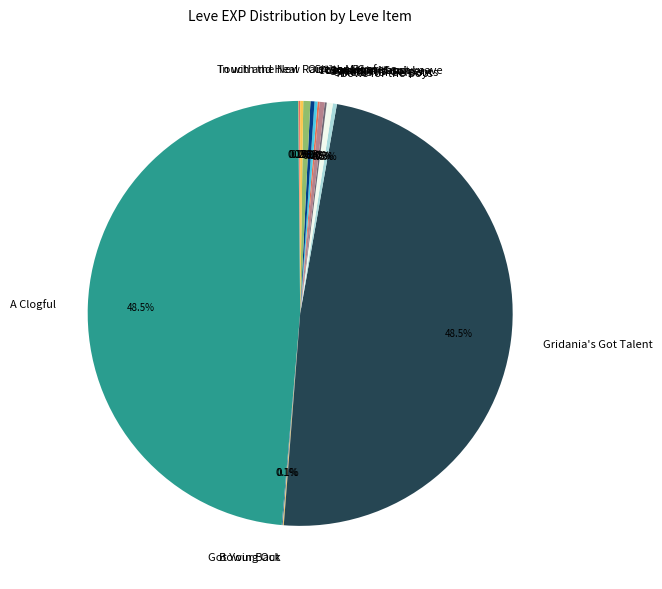

Is there any slice that represents more than half of the pie?

No